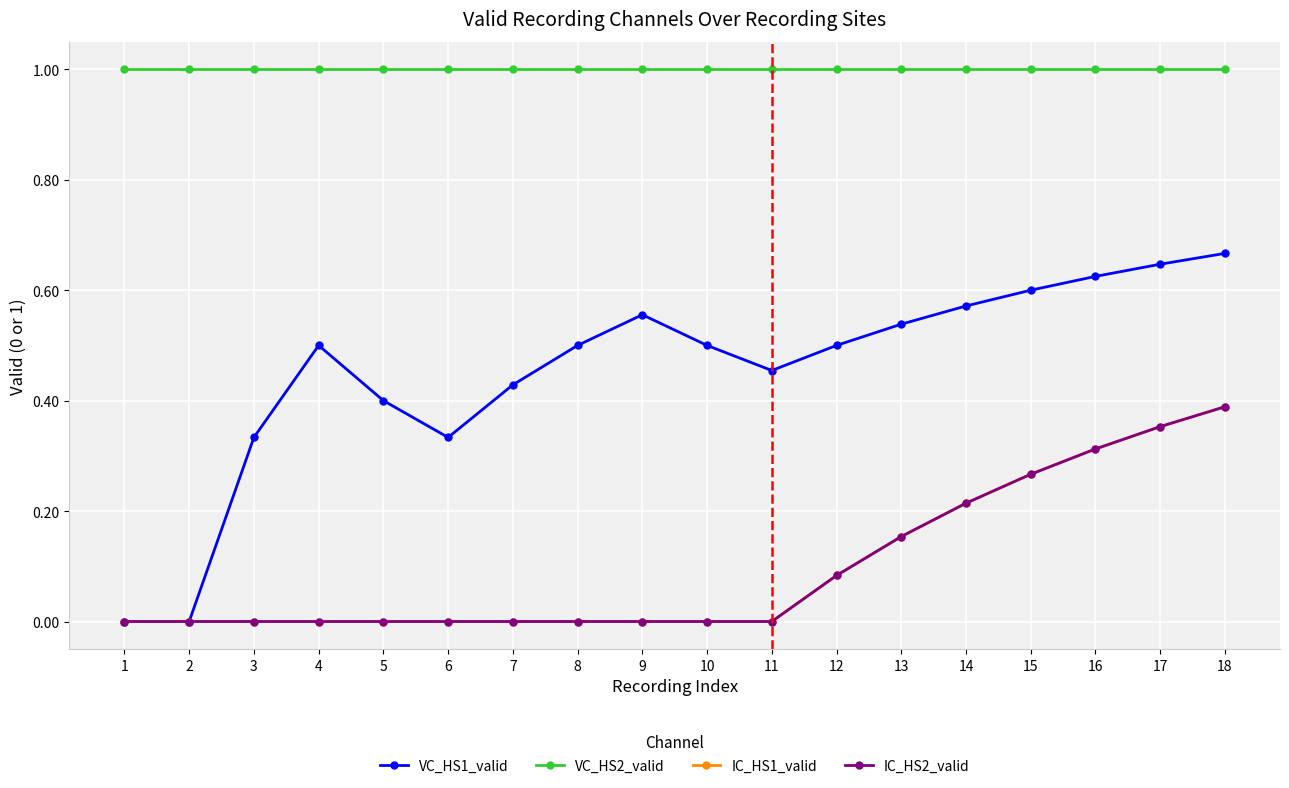

At how many categories does at least one series exceed 0?

18